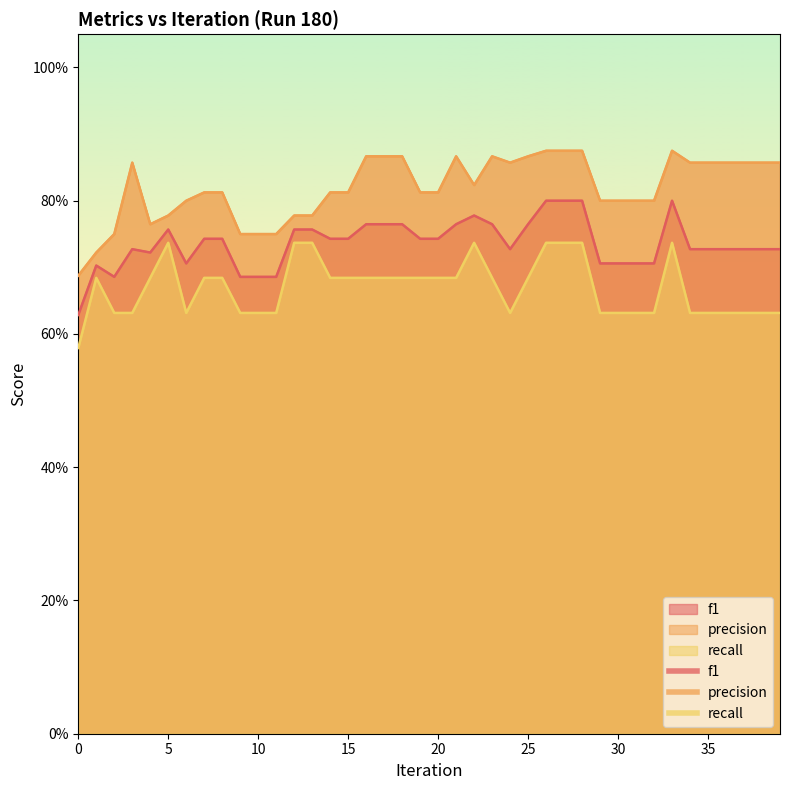

What is the difference between the recall values at 20 and 32?

0.1